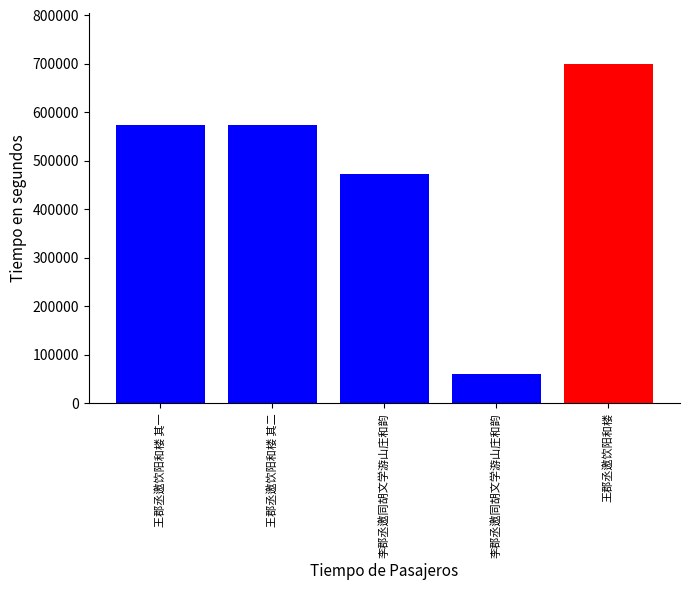

Are the bars horizontal?

No